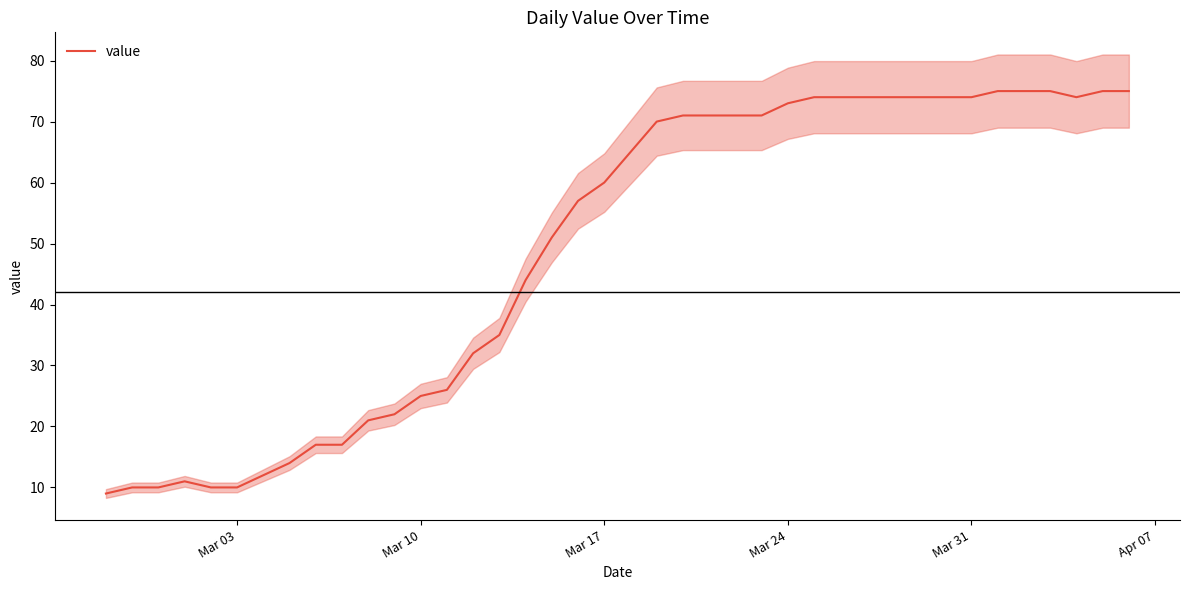

What is the maximum value for value?

75